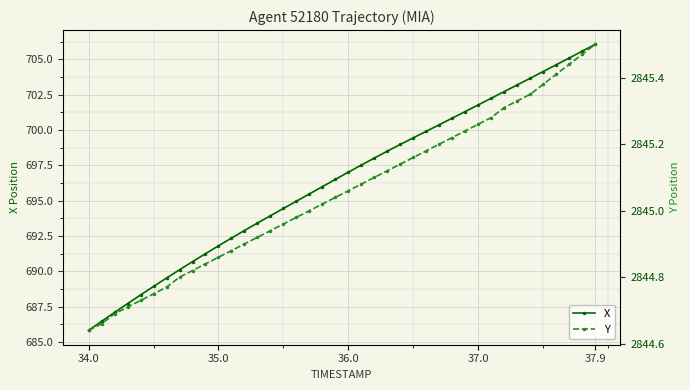

At which category does the chart reach its minimum across all series?

34.0